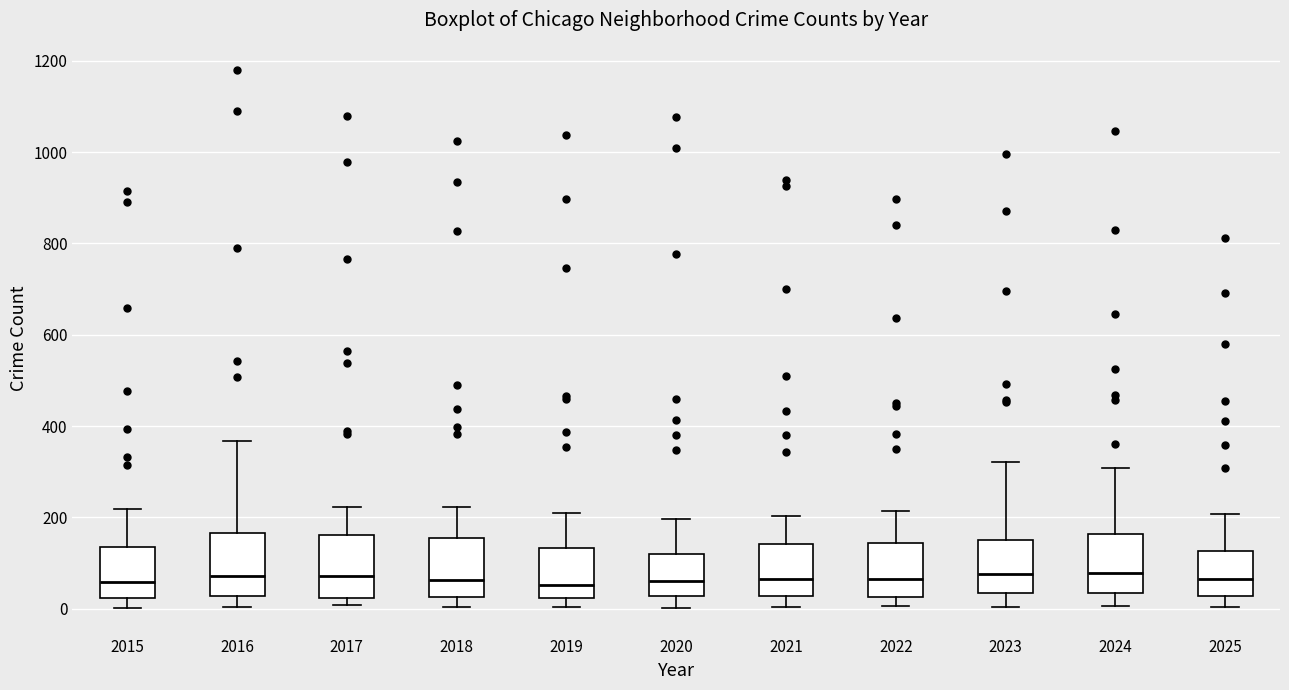

Reading left to right, transcribe this box plot: for each box, give where its median line is, the range the box spans, and where its two whiskers end, as read against the y-axis. The values are not printed on the chart, so give them approximately, as read against the axis.

2015: median 60, box 20 to 140, whiskers 0 to 220
2016: median 80, box 20 to 160, whiskers 0 to 360
2017: median 80, box 20 to 160, whiskers 0 to 220
2018: median 60, box 20 to 160, whiskers 0 to 220
2019: median 60, box 20 to 140, whiskers 0 to 200
2020: median 60, box 20 to 120, whiskers 0 to 200
2021: median 60, box 20 to 140, whiskers 0 to 200
2022: median 60, box 20 to 140, whiskers 0 to 220
2023: median 80, box 40 to 160, whiskers 0 to 320
2024: median 80, box 40 to 160, whiskers 0 to 300
2025: median 60, box 20 to 120, whiskers 0 to 200